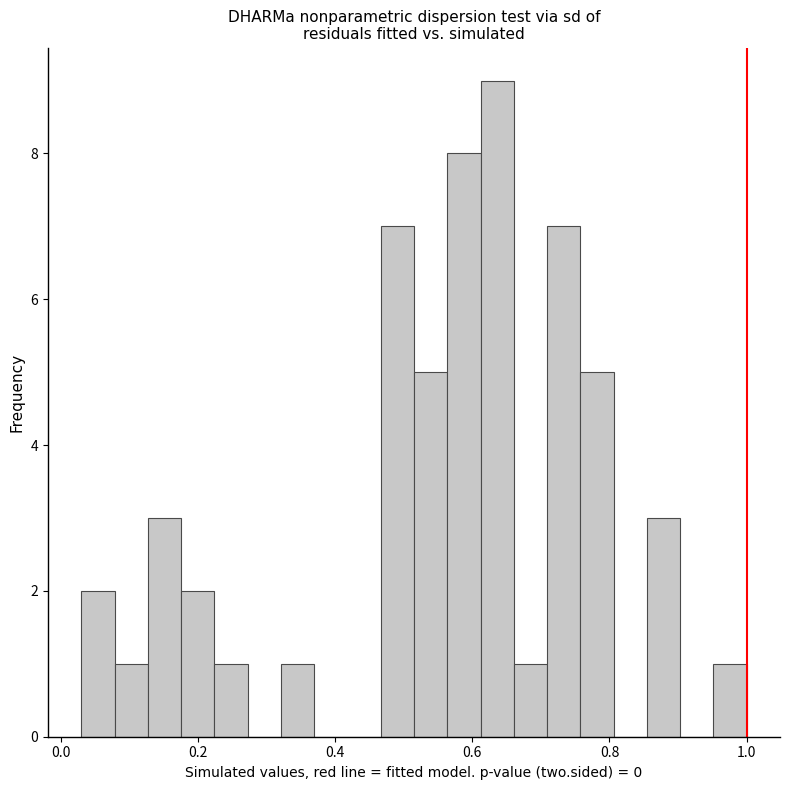

Around what value on the x-axis is the tallest bar? Give the approximate position of its centre, as read against the axis.

0.64